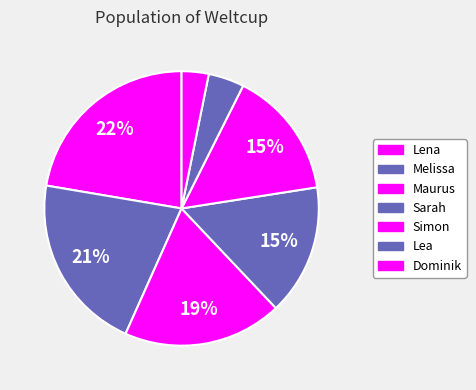

How much of the chart is everything except Sarah?

84.6%